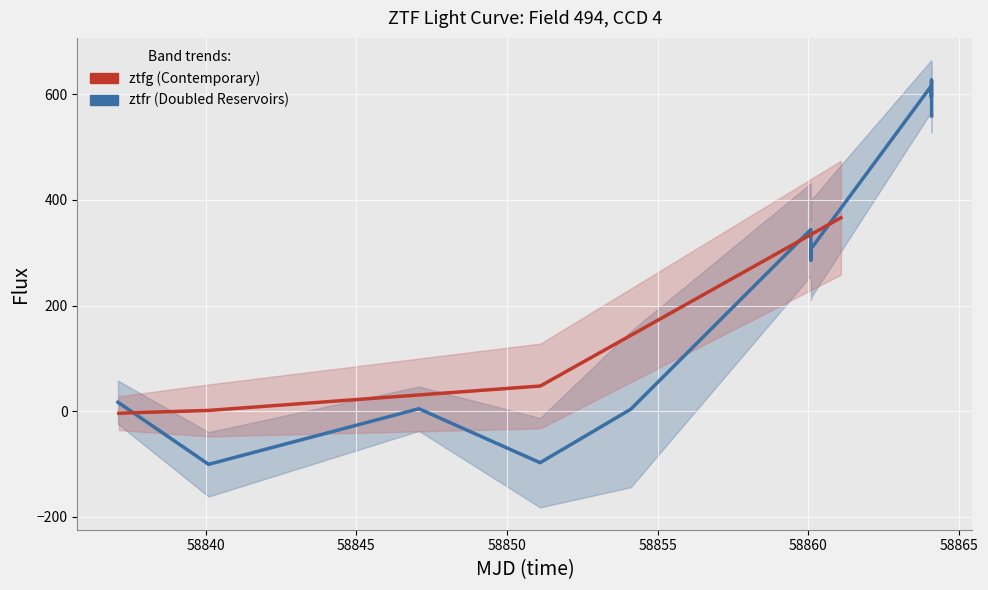

What is the sum of the ztfr_flux values at 0 and 3?

-80.6